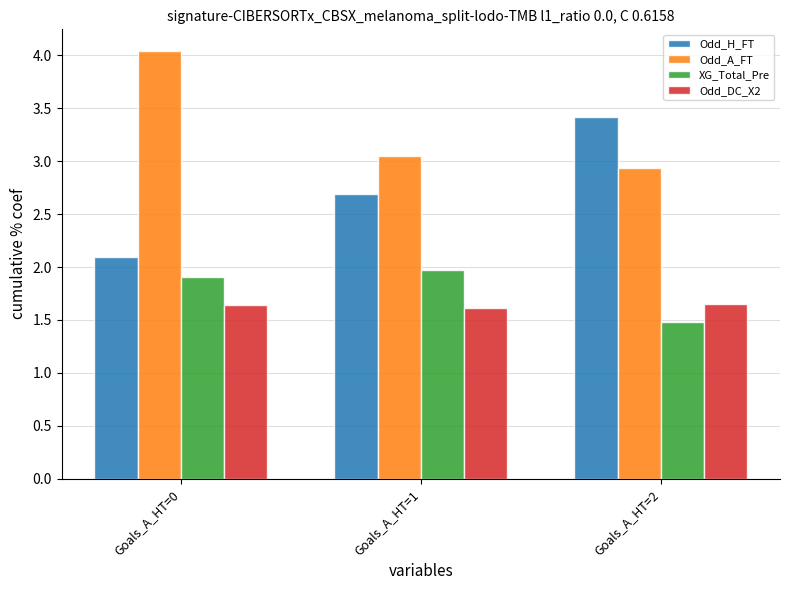

List the series in order of their peak value, lowest first.

Odd_DC_X2, XG_Total_Pre, Odd_H_FT, Odd_A_FT